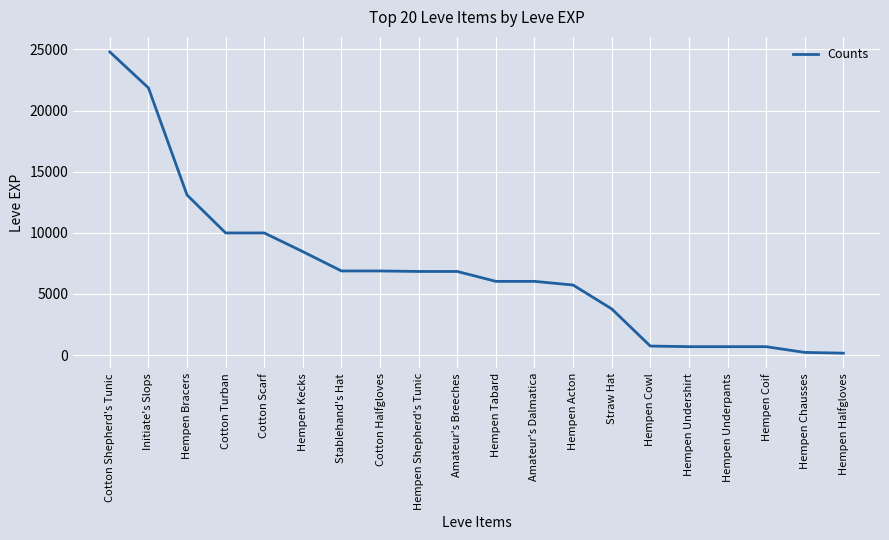

Is it true that the value at Cotton Turban is 14754?

False